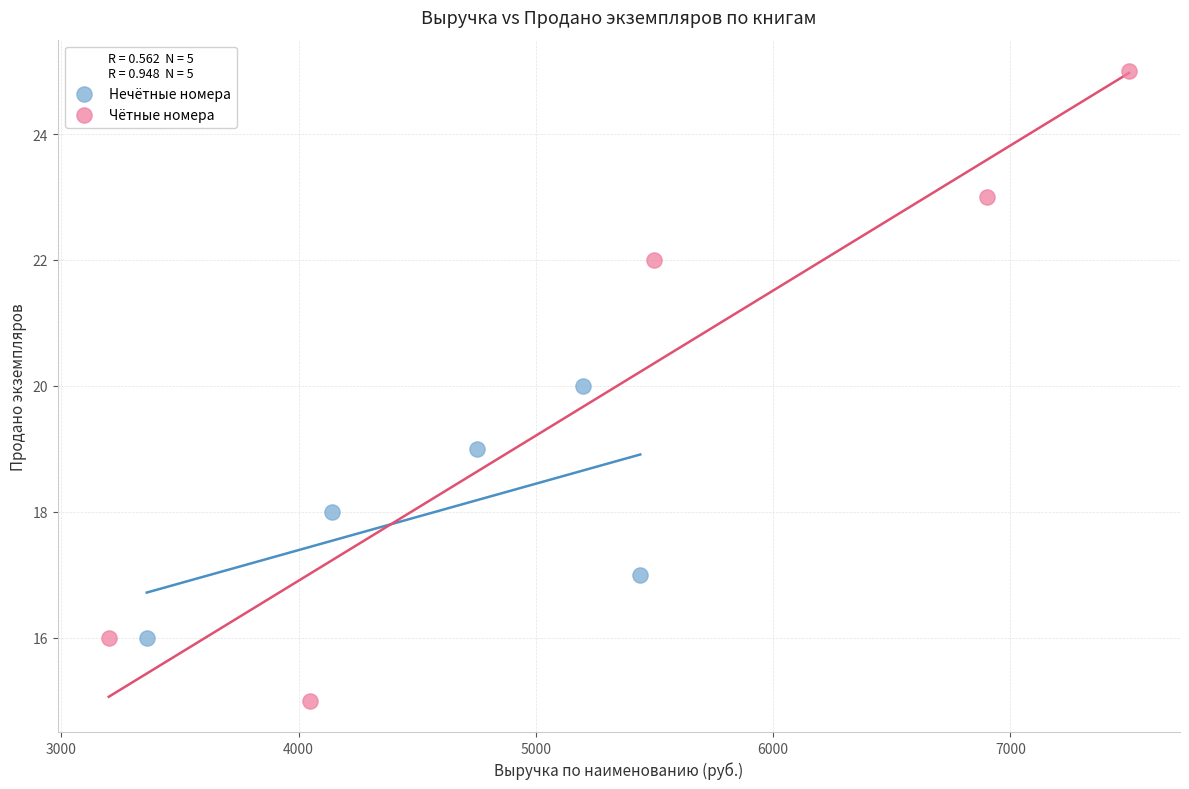

What are all the series names shown in the legend?

Нечётные номера, Чётные номера